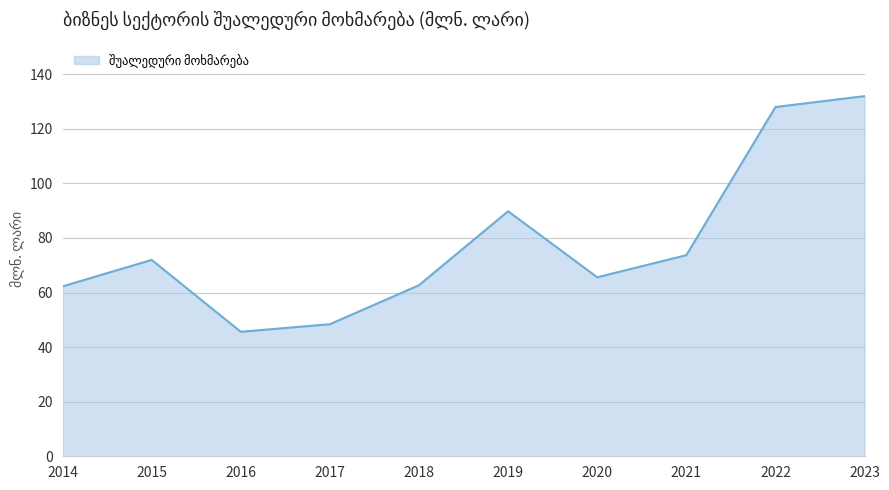

How many lines are shown in the chart?

1